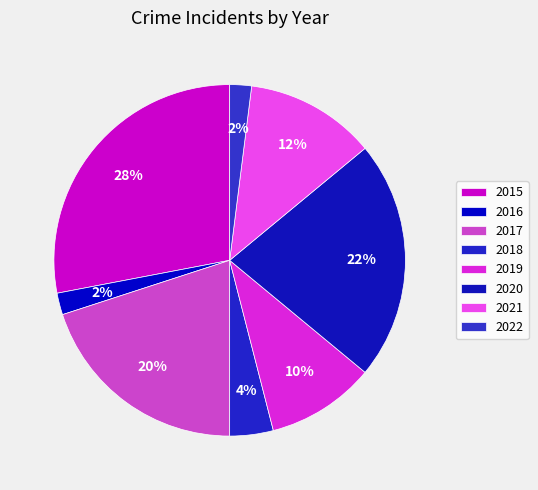

What percentage is the 2021 slice, to the nearest percent?

12%